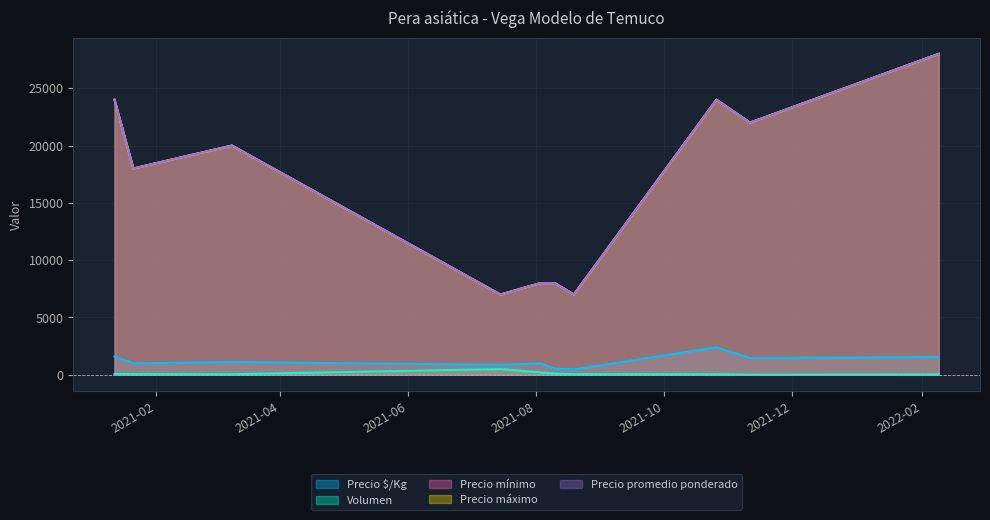

Rank the series at 2021-08-19 from lowest to highest value.

Volumen, Precio $/Kg, Precio mínimo, Precio máximo, Precio promedio ponderado